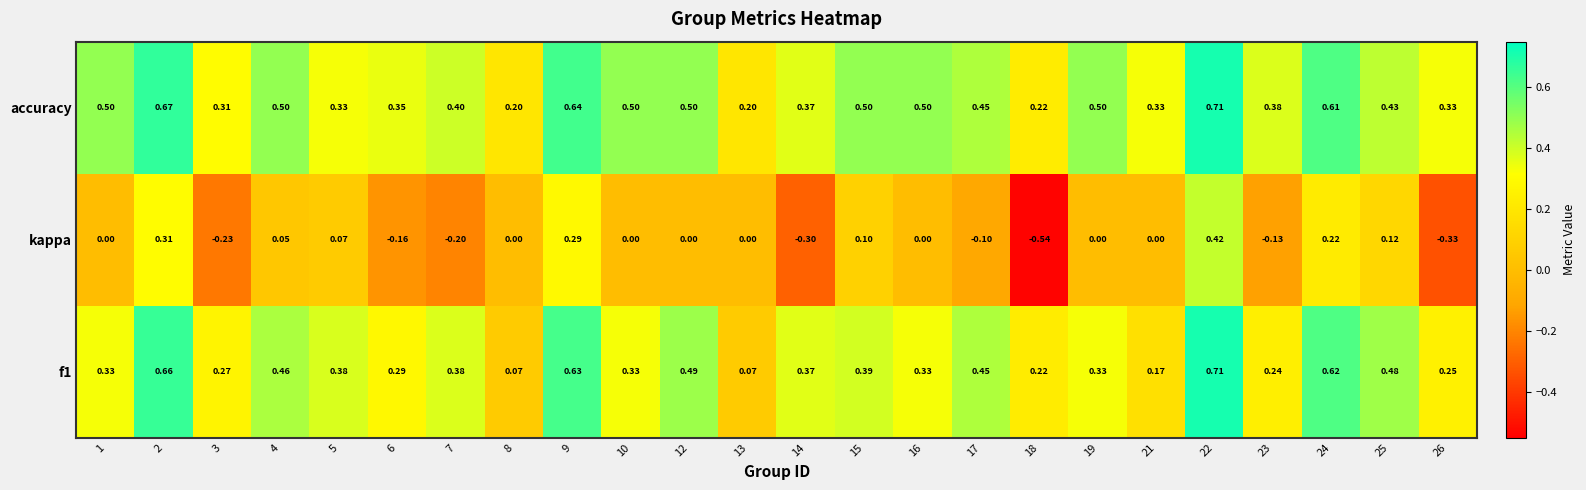

Which series has the largest range (max minus min)?

kappa